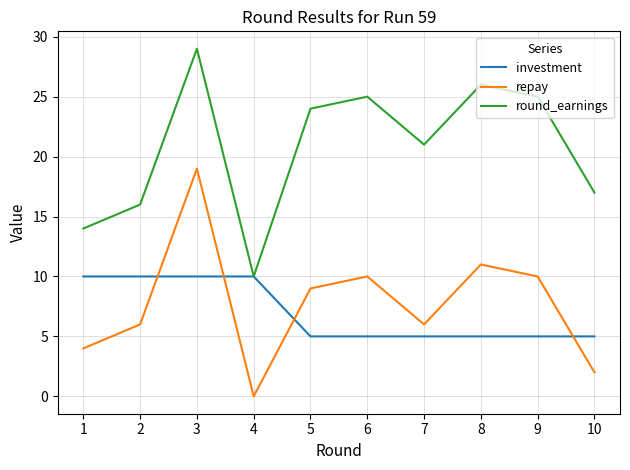

What is the total value across all series at 8?

42